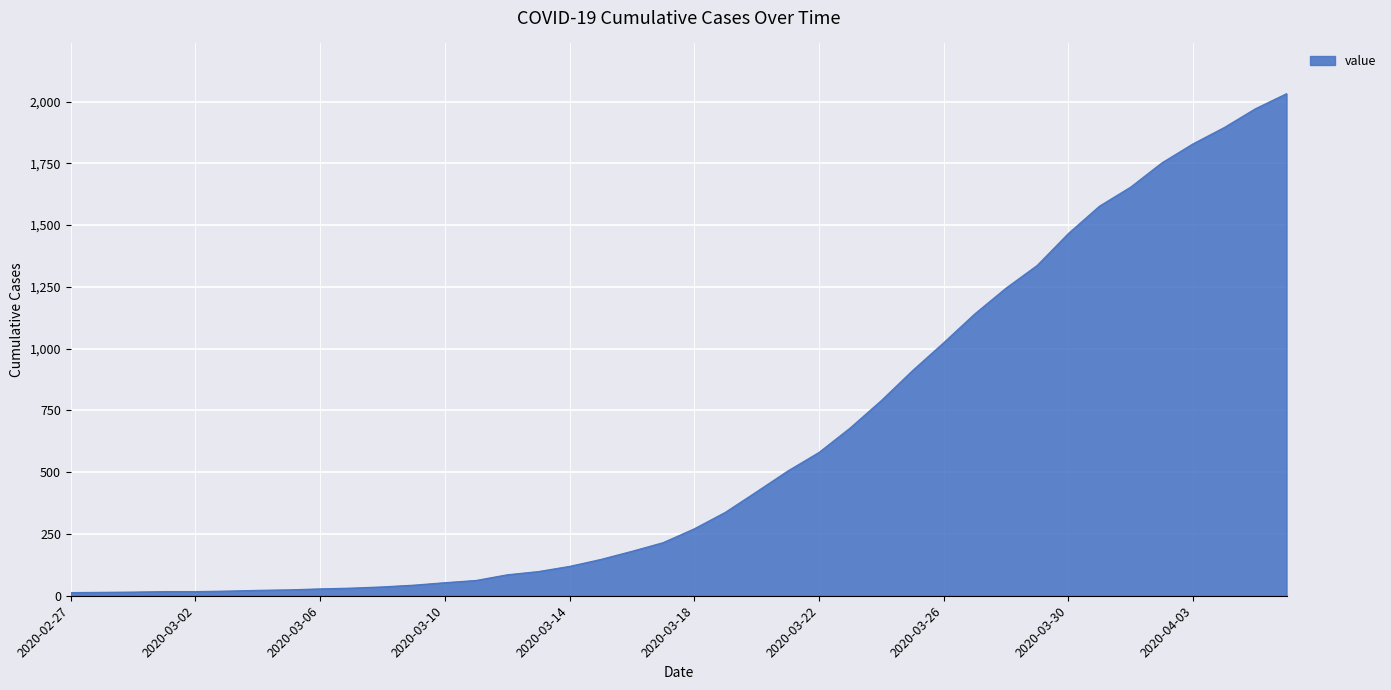

What is the maximum value shown in the chart?

2032